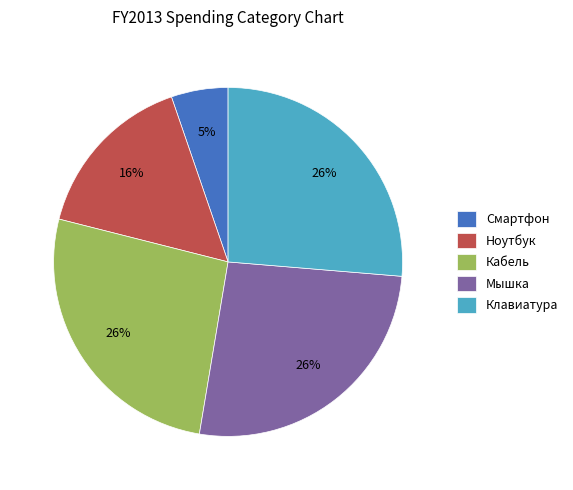

How many slices are in this pie chart?

5